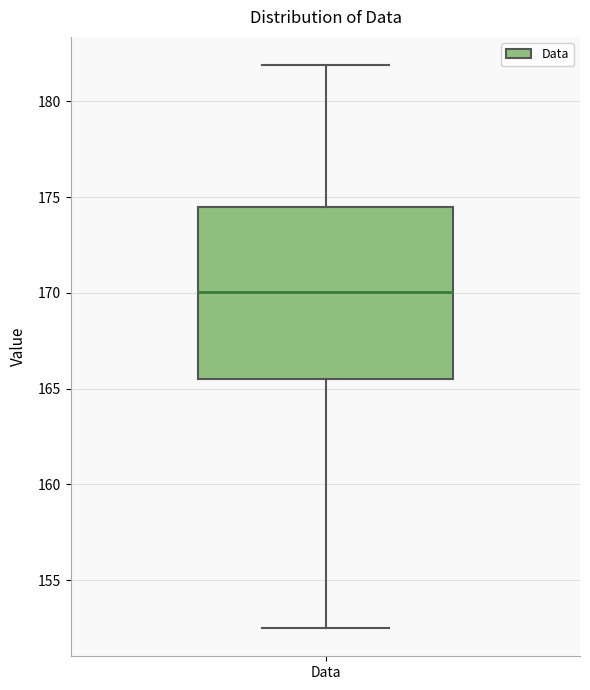

Read this box plot against the y-axis: the position of the median line, the range covered by the box, and the ends of both whiskers. The values are not printed on the chart, so give them approximately, as read against the axis.

median 170.0, box 165.5 to 174.5, whiskers 152.5 to 182.0